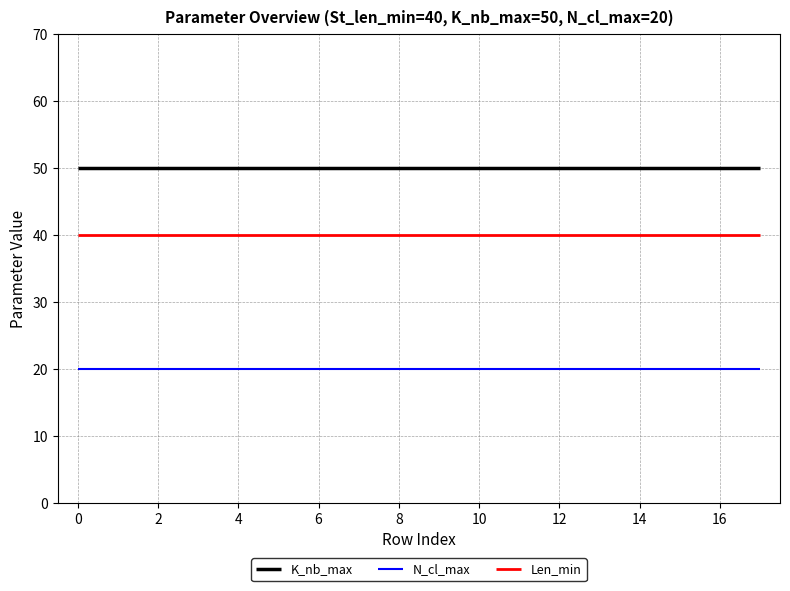

Which series has the largest total across all categories?

K_nb_max